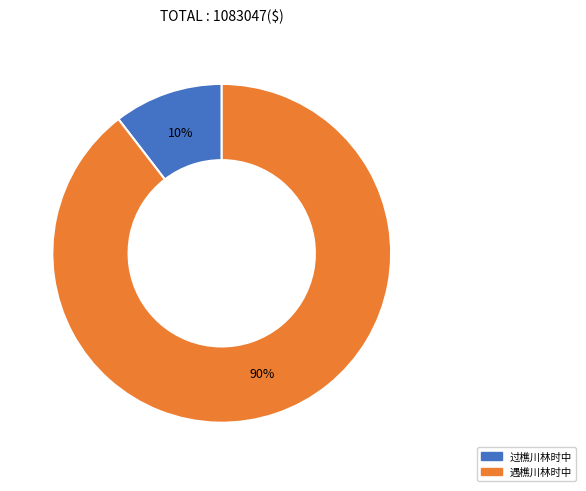

Is it true that 过樵川林时中 is 10% of the pie?

True